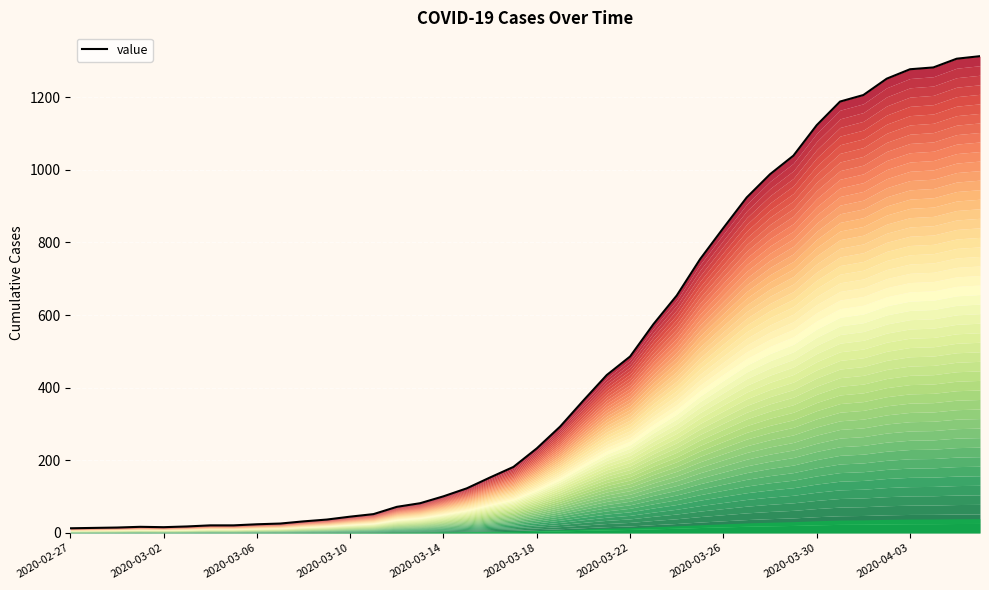

Reading right to left, extract all data points from this chart.

1313	1306	1282	1277	1251	1206	1188	1123	1039	988	924	840	754	654	575	486	435	365	293	233	182	153	123	101	82	72	52	45	37	32	26	24	21	21	18	16	17	15	14	13